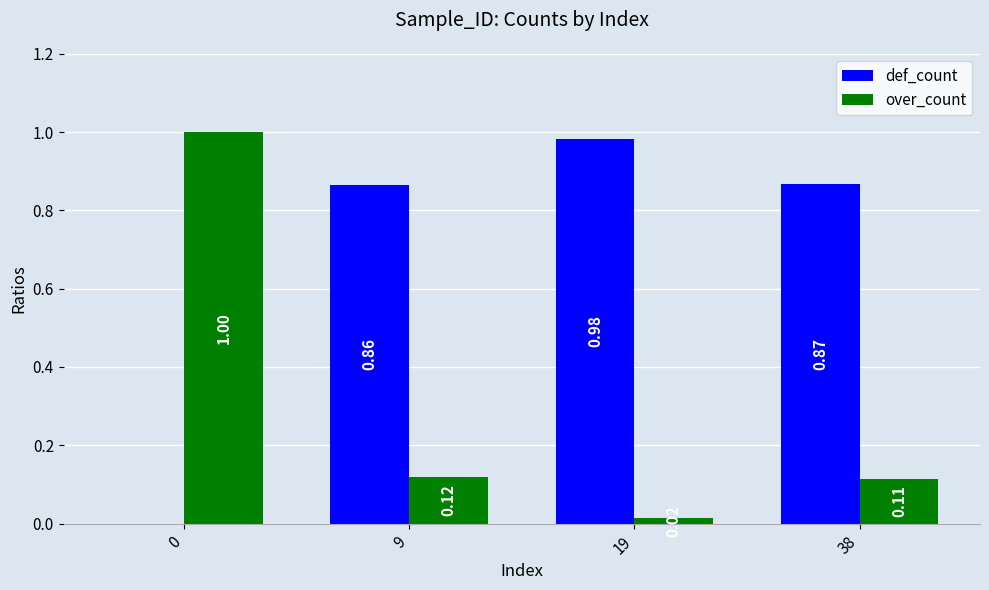

Which series changed the most between 0 and 38?

over_count